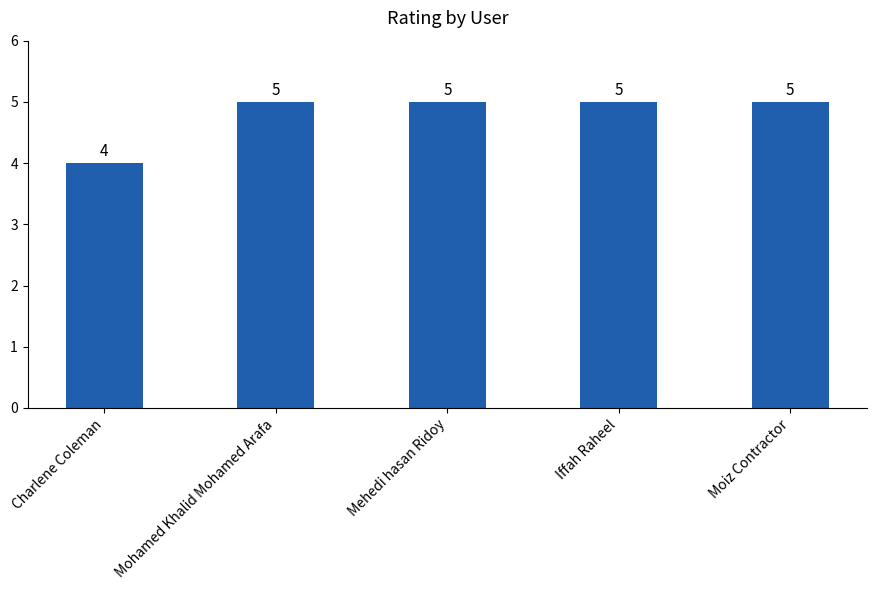

How many series are shown in this chart?

1